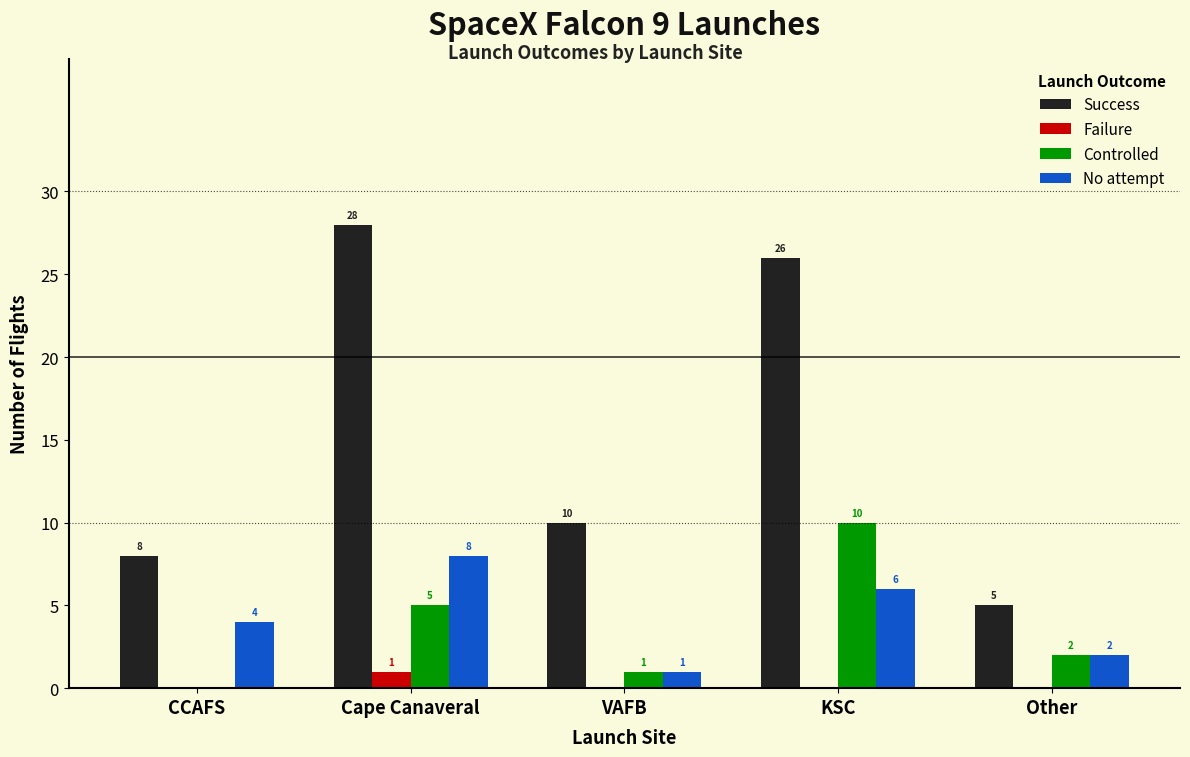

How many data points does each series have?

5